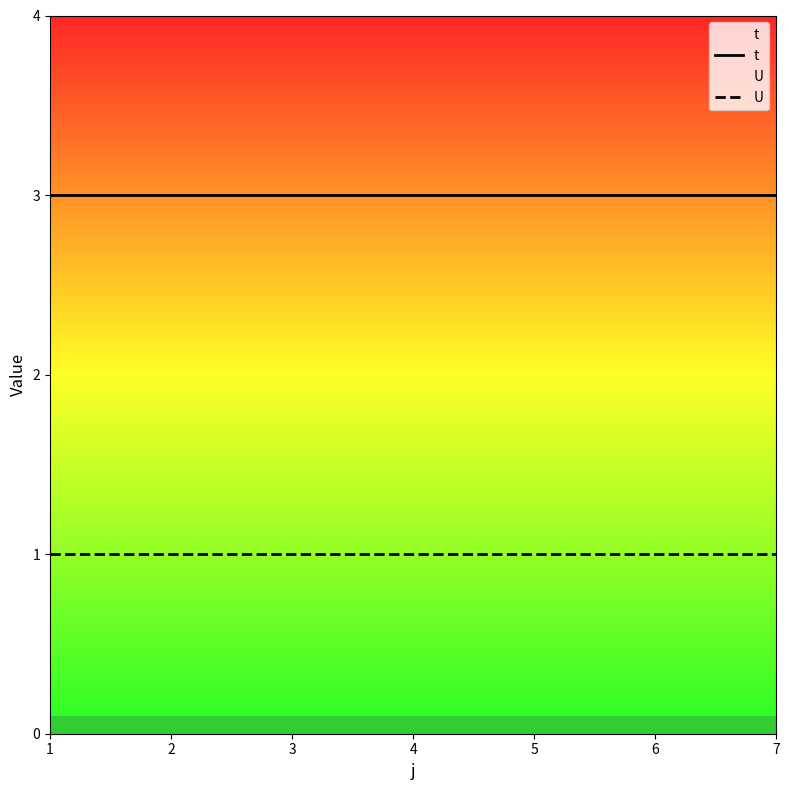

Is the value of t at 6 greater than the value of U at 4?

Yes